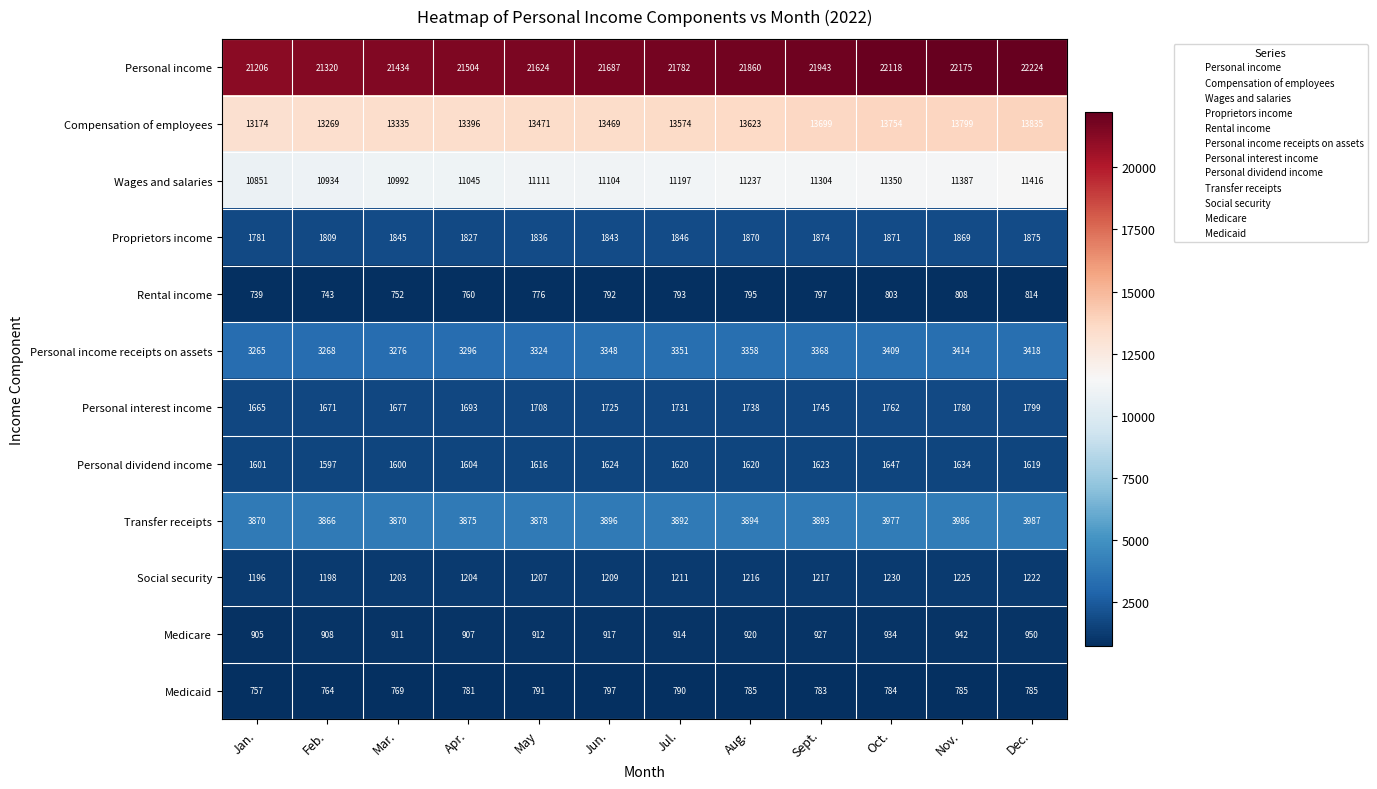

Rank the series at Sept. from highest to lowest value.

Personal income, Compensation of employees, Wages and salaries, Transfer receipts, Personal income receipts on assets, Proprietors income, Personal interest income, Personal dividend income, Social security, Medicare, Rental income, Medicaid